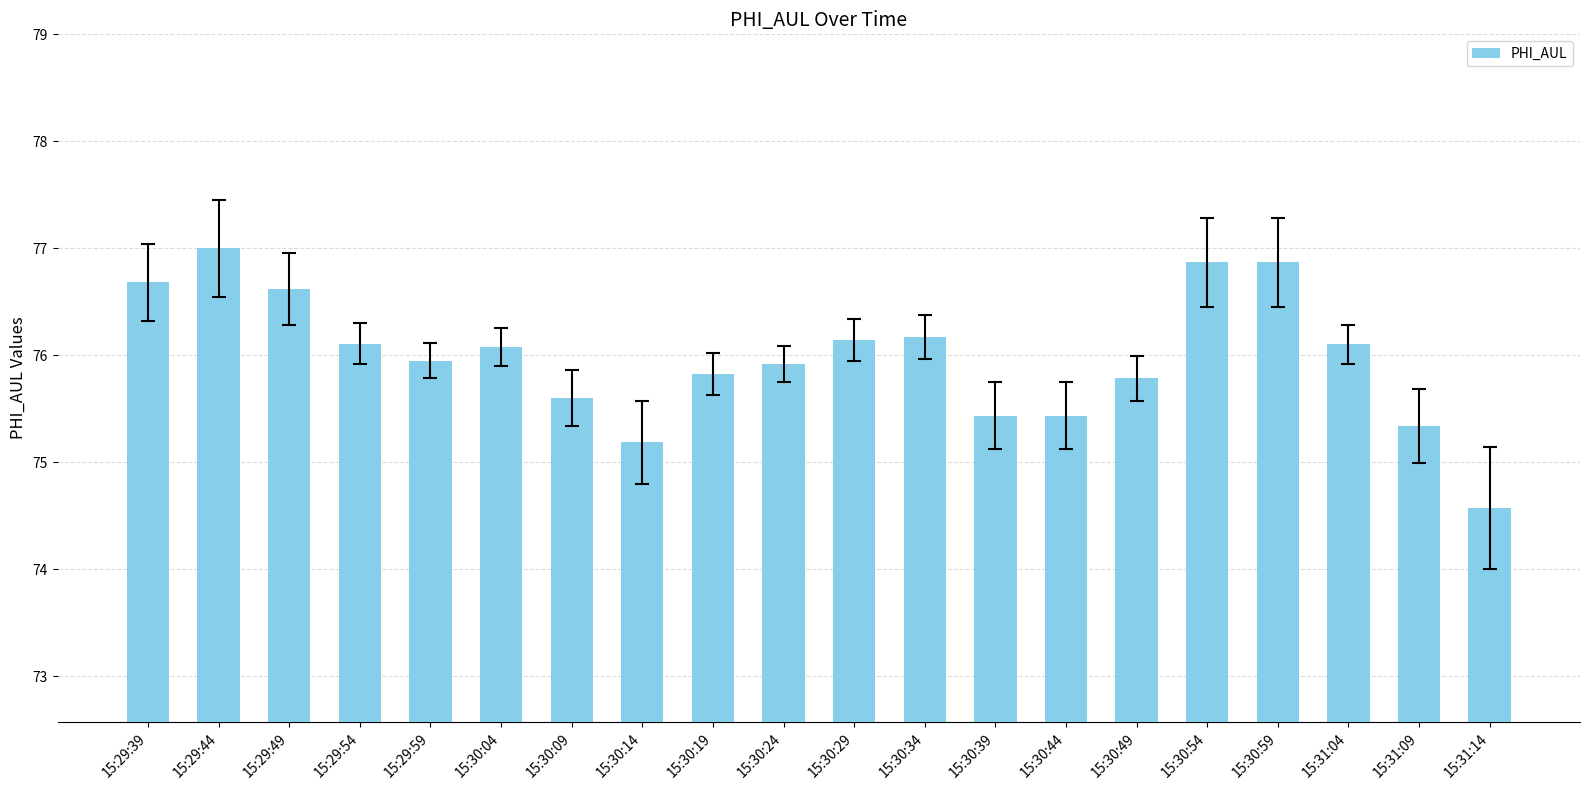

Between 15:30:19 and 15:30:34, which is larger?

15:30:34